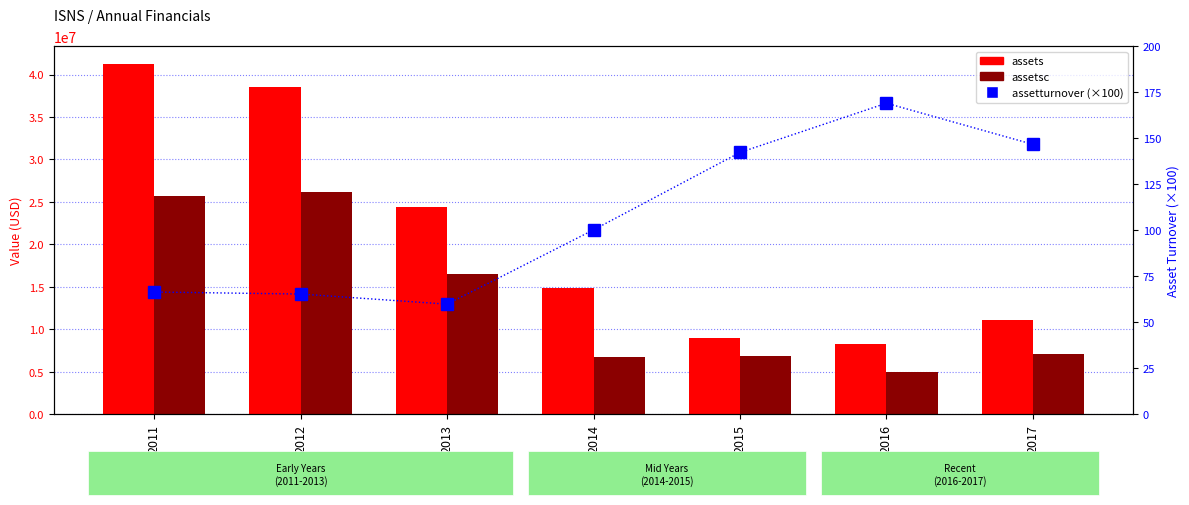

Rank the series by their maximum value, from lowest to highest.

assetturnover (×100), assetsc, assets